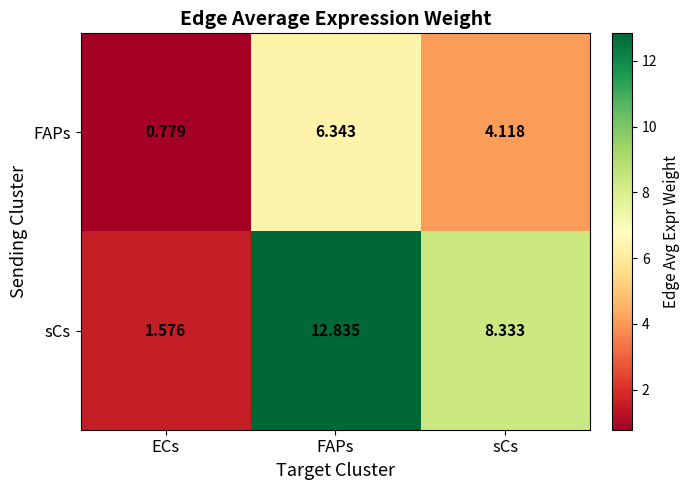

What is the total value across all series at sCs?

12.5